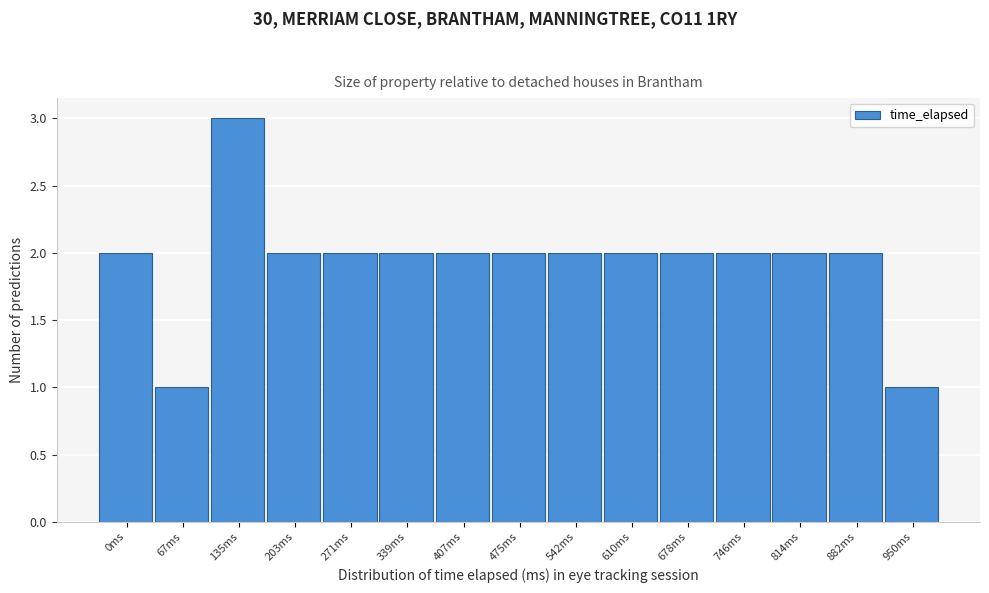

Reading left to right, extract all data points from this chart.

2	1	3	2	2	2	2	2	2	2	2	2	2	2	1